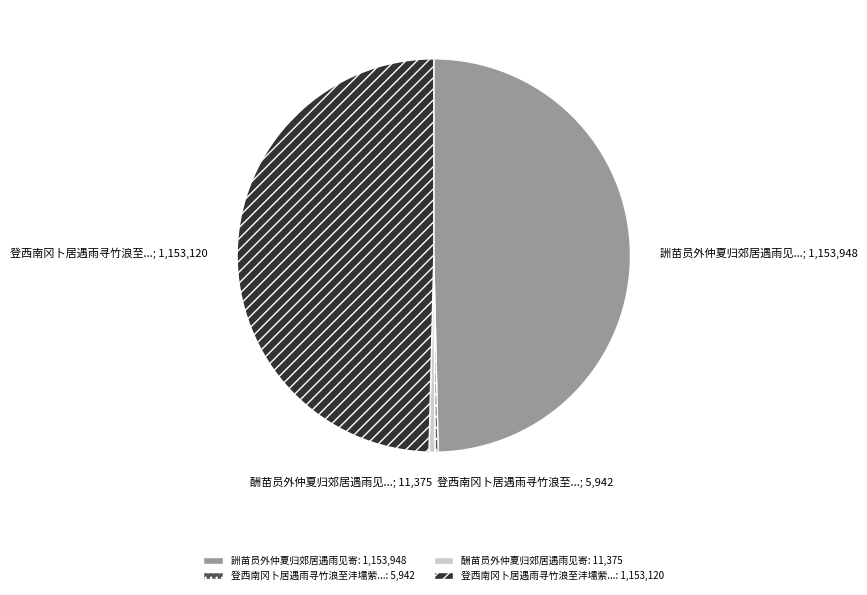

Does any single category account for the majority?

No